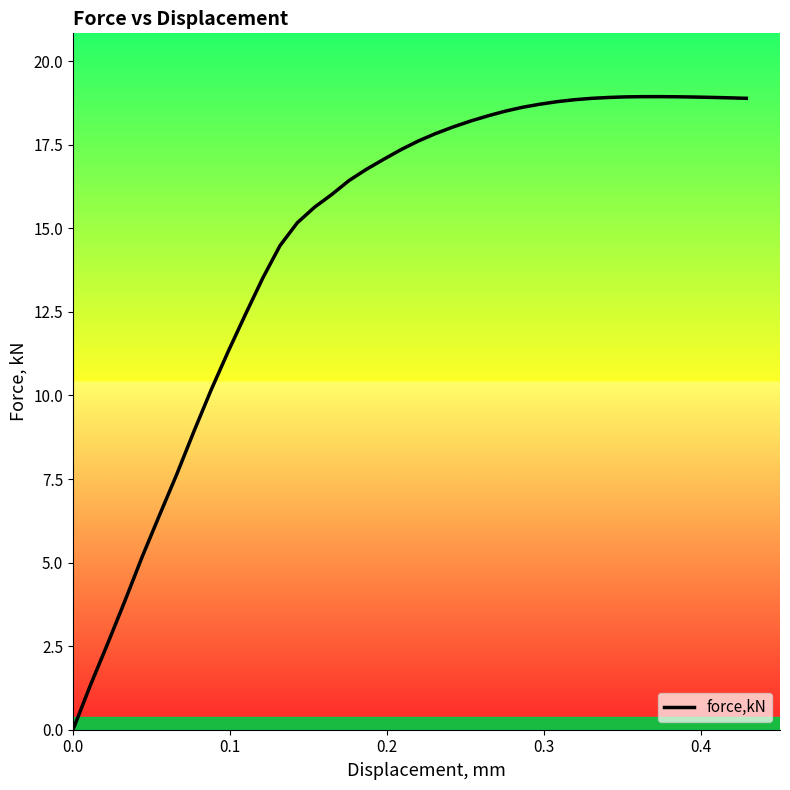

What is the difference between the maximum and minimum values?

18.9